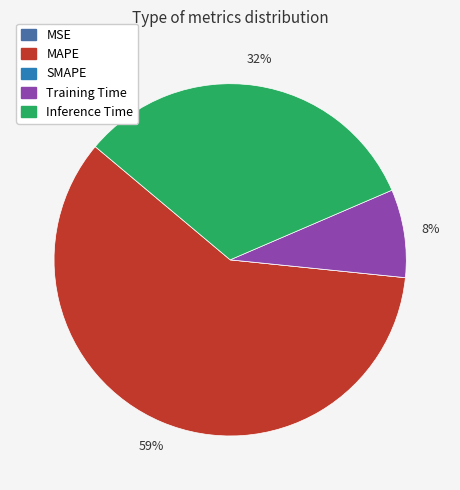

Is it true that Inference Time is 24% of the pie?

False